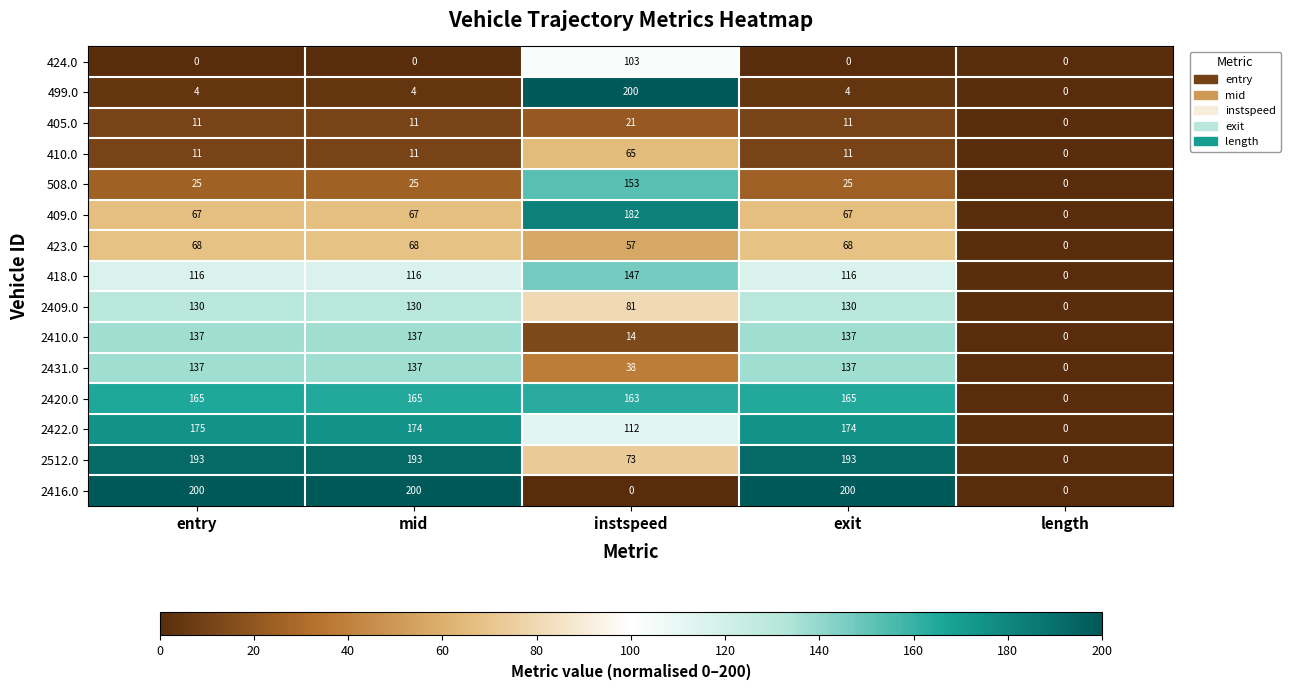

At which category is the sum across all series the highest?

entry